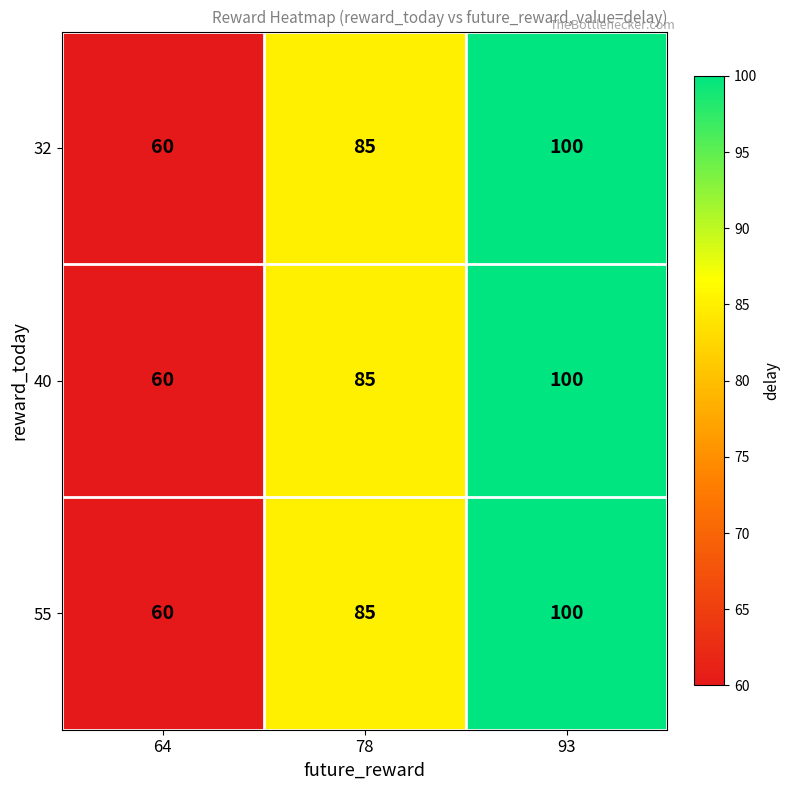

How many 32 values are between 60 and 100?

3